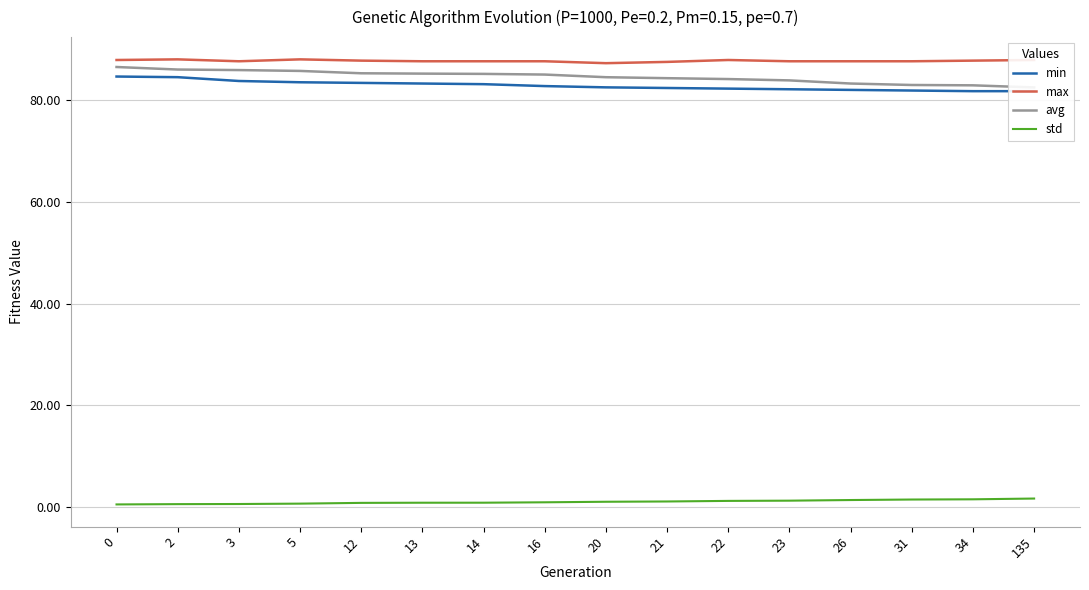

Is this an area chart (filled region under the line)?

No